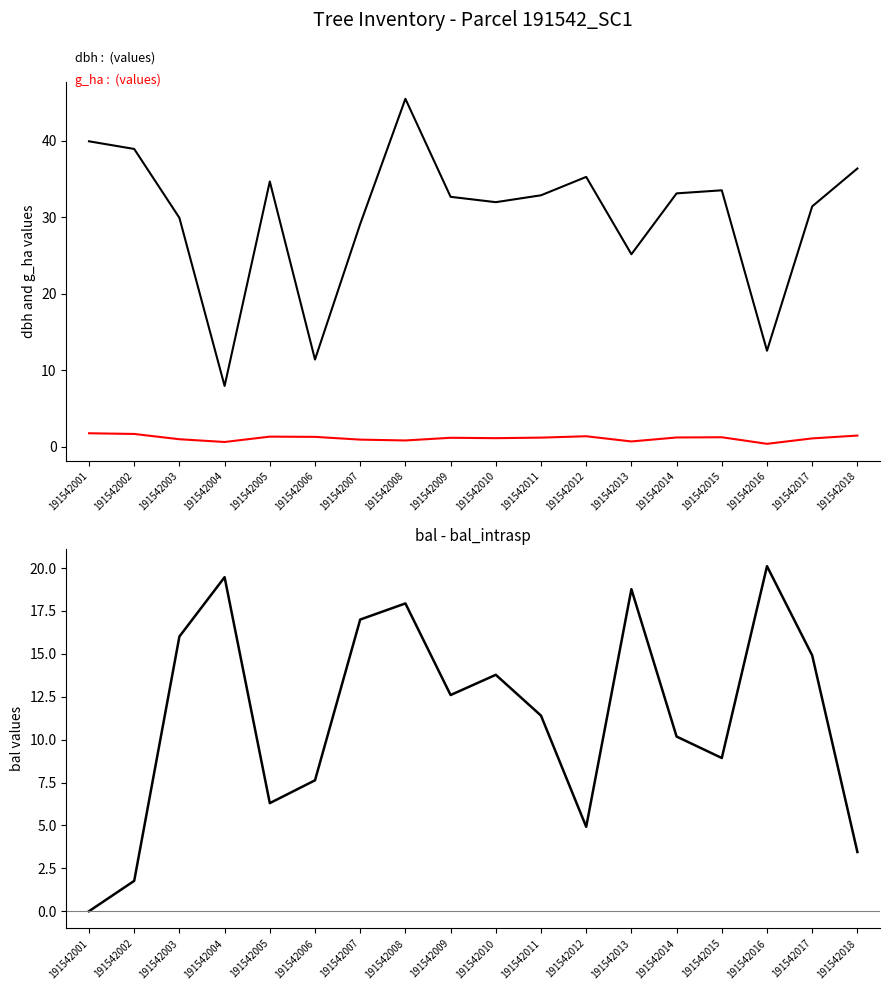

Rank the categories by dbh value from highest to lowest.

191542008, 191542001, 191542002, 191542018, 191542012, 191542005, 191542015, 191542014, 191542011, 191542009, 191542010, 191542017, 191542003, 191542007, 191542013, 191542016, 191542006, 191542004